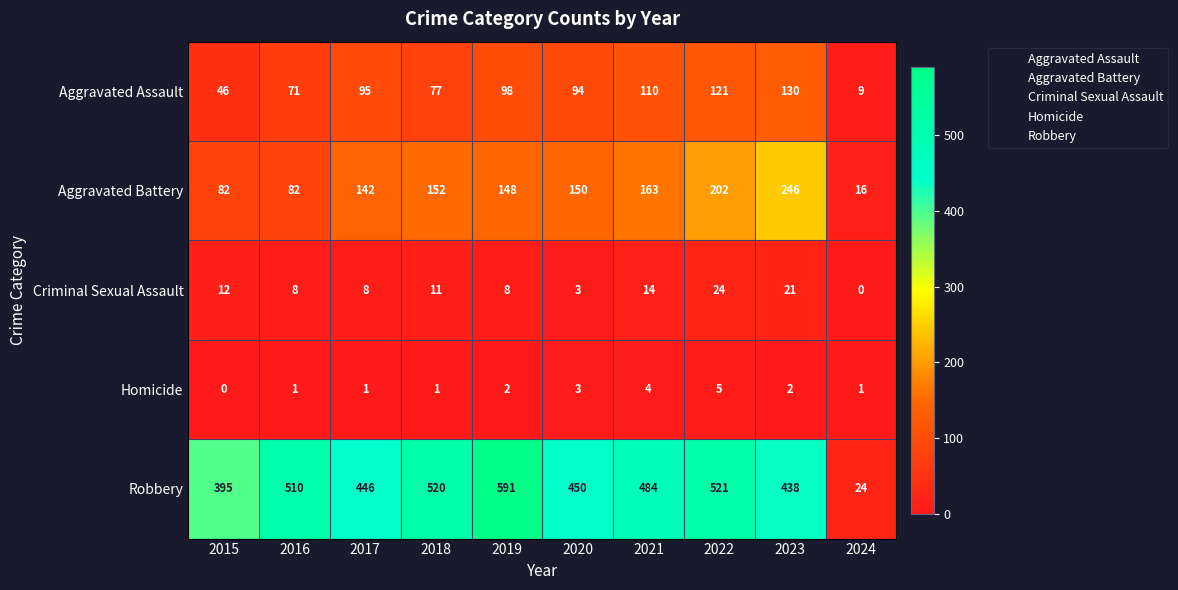

What is the difference between the Robbery values at 2015 and 2017?

51